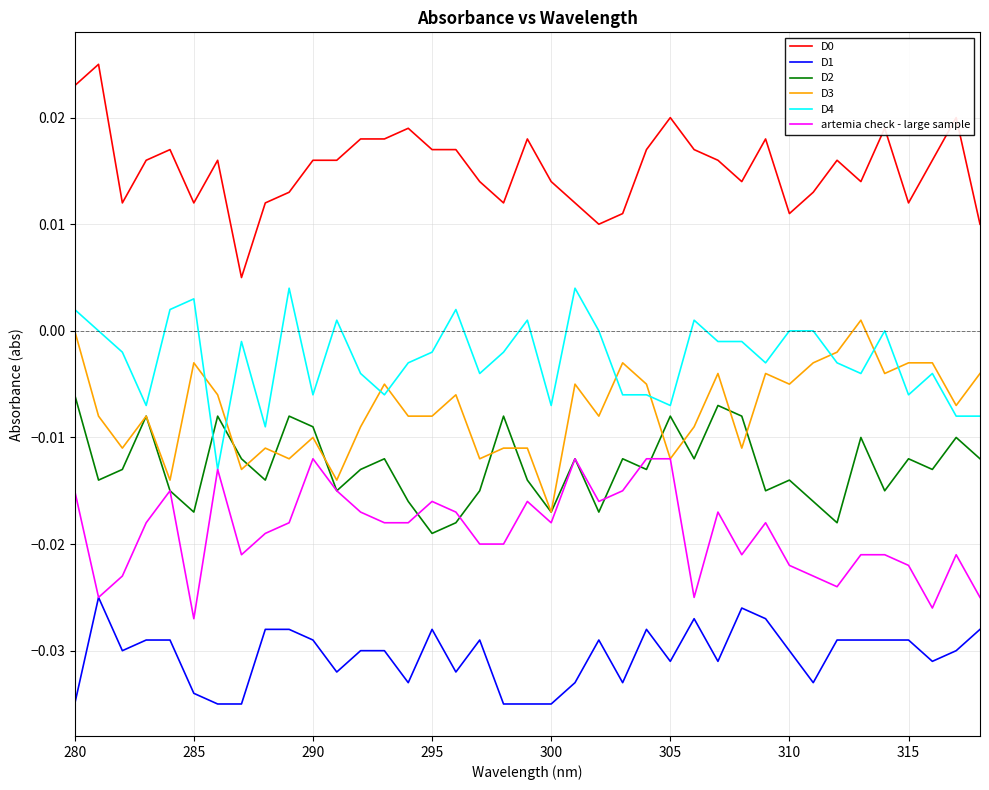

True or false: D0 and D4 intersect in this chart.

False